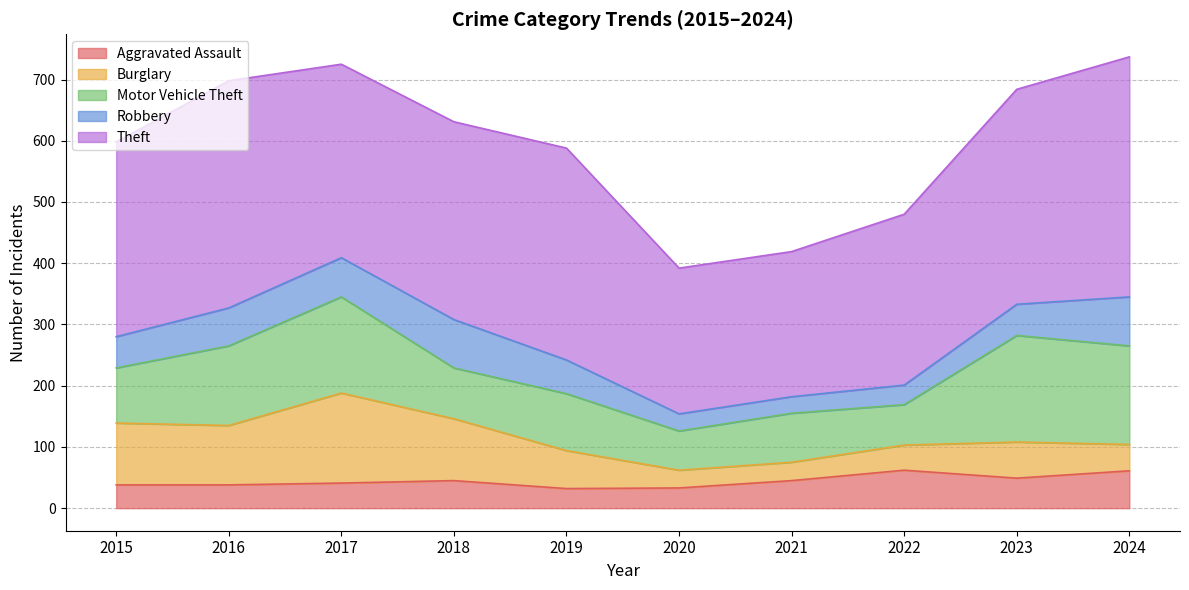

What are all the series names shown in the legend?

Aggravated Assault, Burglary, Motor Vehicle Theft, Robbery, Theft